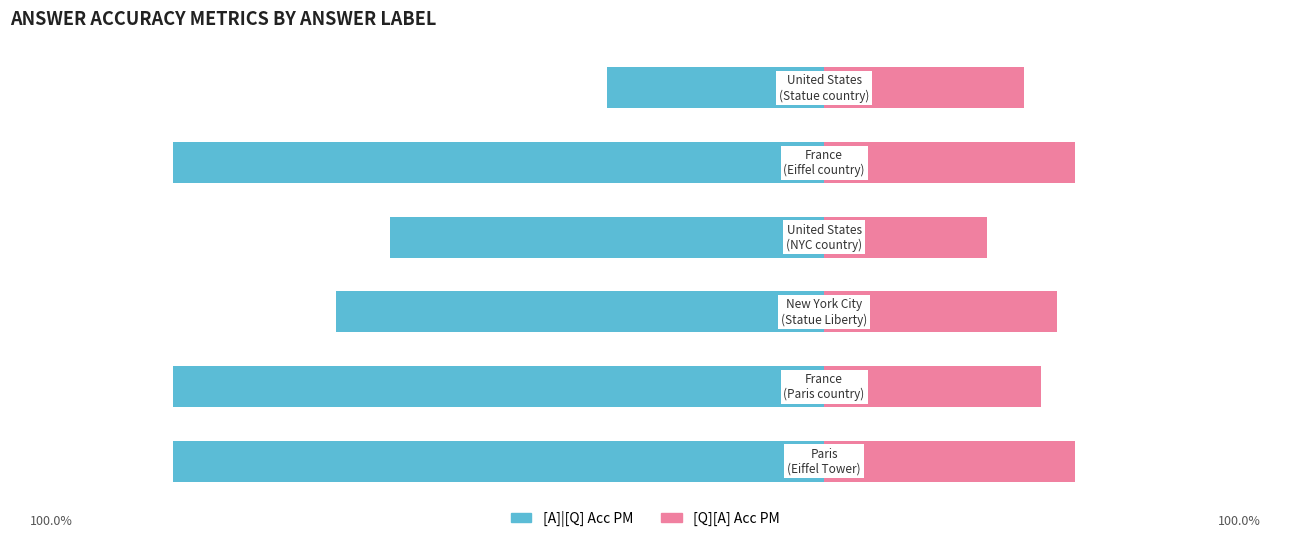

Rank the series at 1 from lowest to highest value.

[A]|[Q] Acc PM, [Q][A] Acc PM